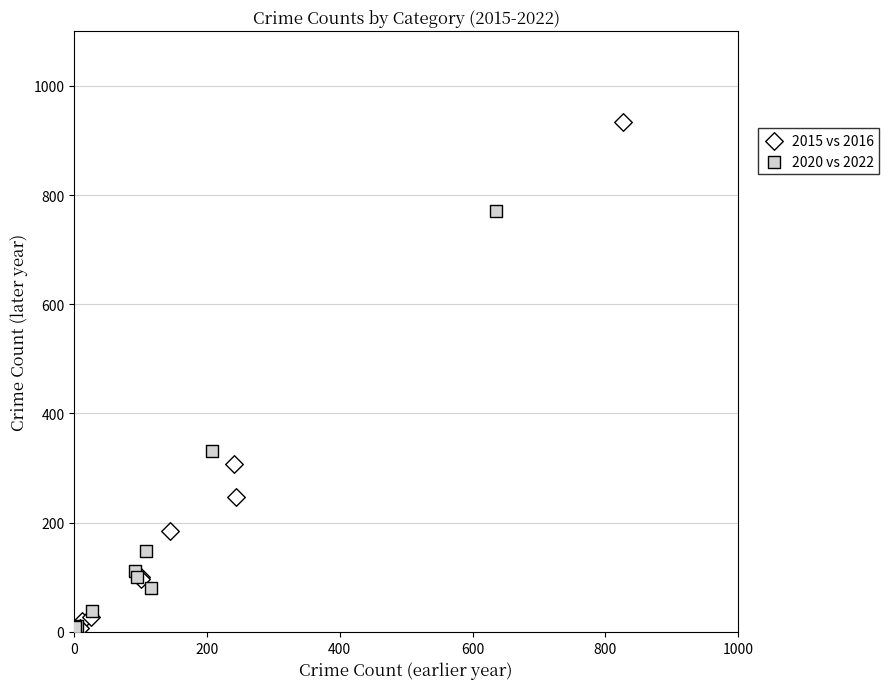

Which series reaches the maximum Y coordinate?

2015 vs 2016